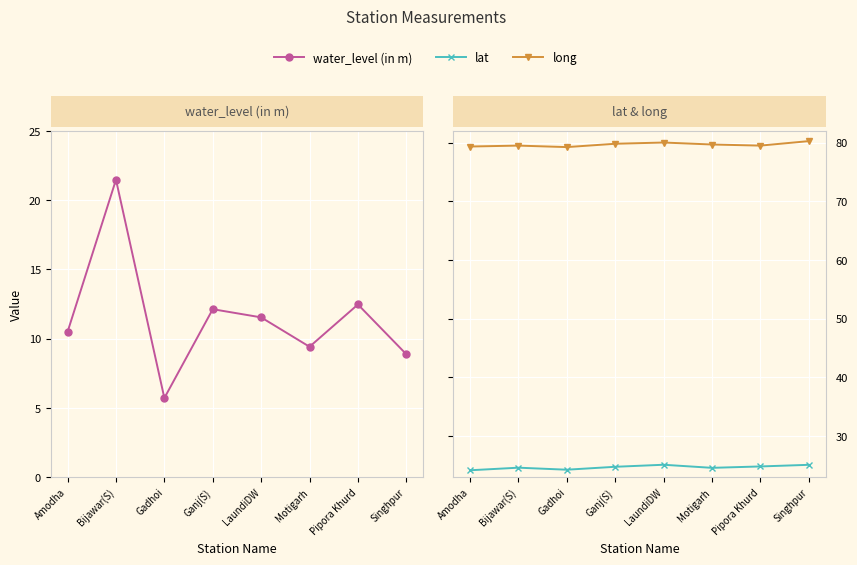

Between Ganj(S) and Motigarh, which series saw the biggest shift?

water_level (in m)